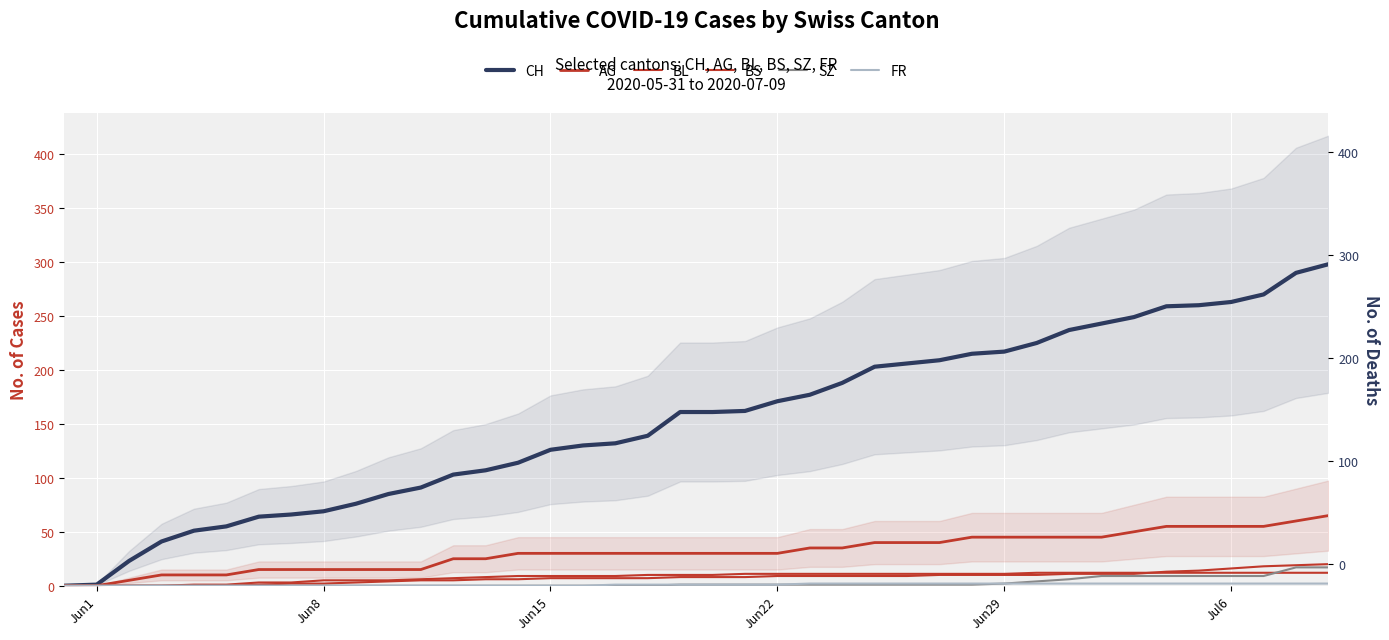

At which label does SZ first exceed 1?

Jun29